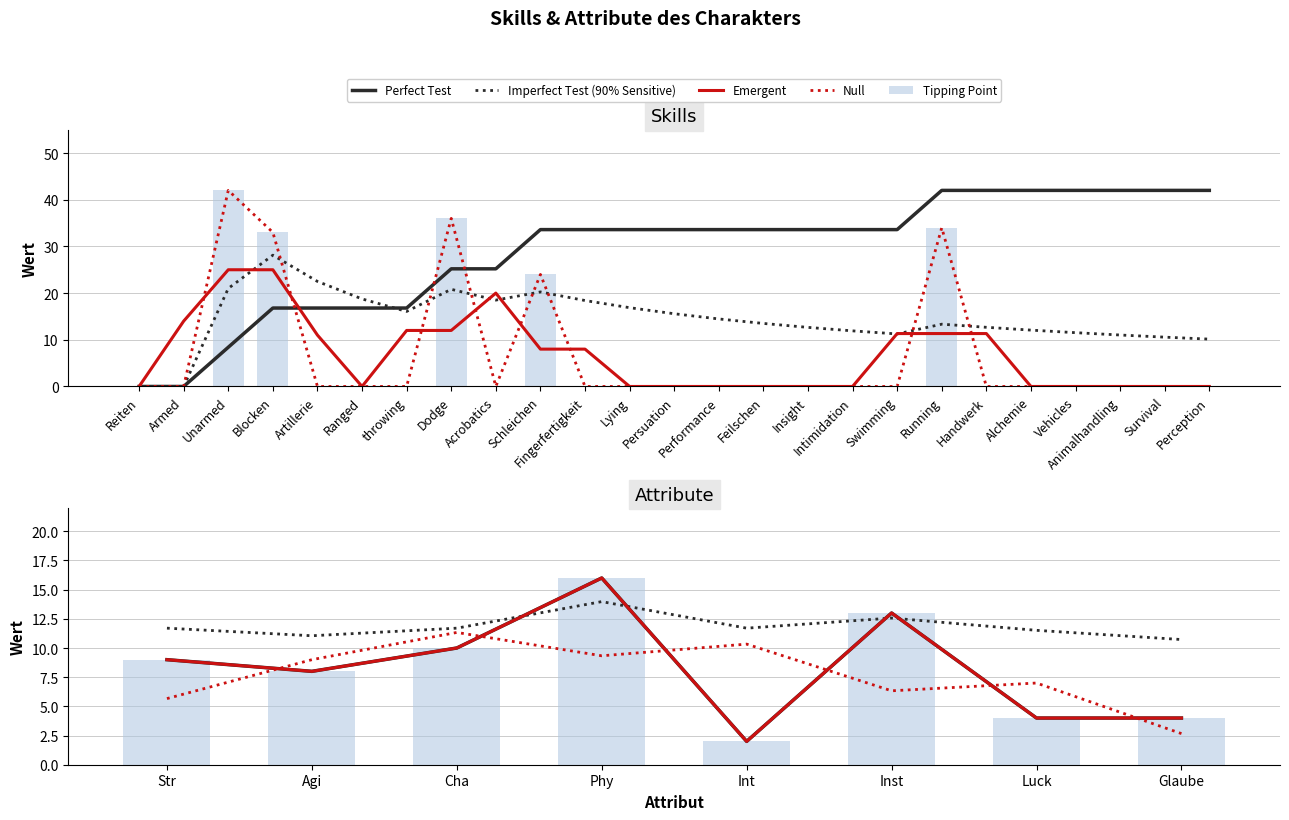

Which series has the widest spread of values?

Perfect Test